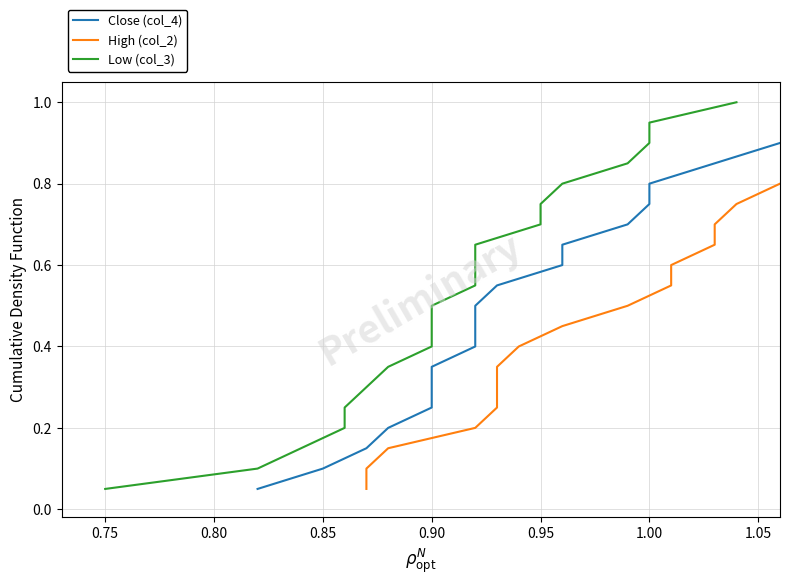

At how many categories does at least one series exceed 0?

20